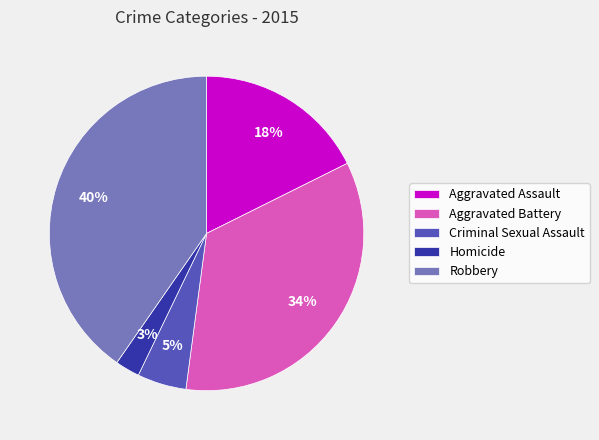

Do Aggravated Assault and Robbery together represent more than half of the pie?

Yes